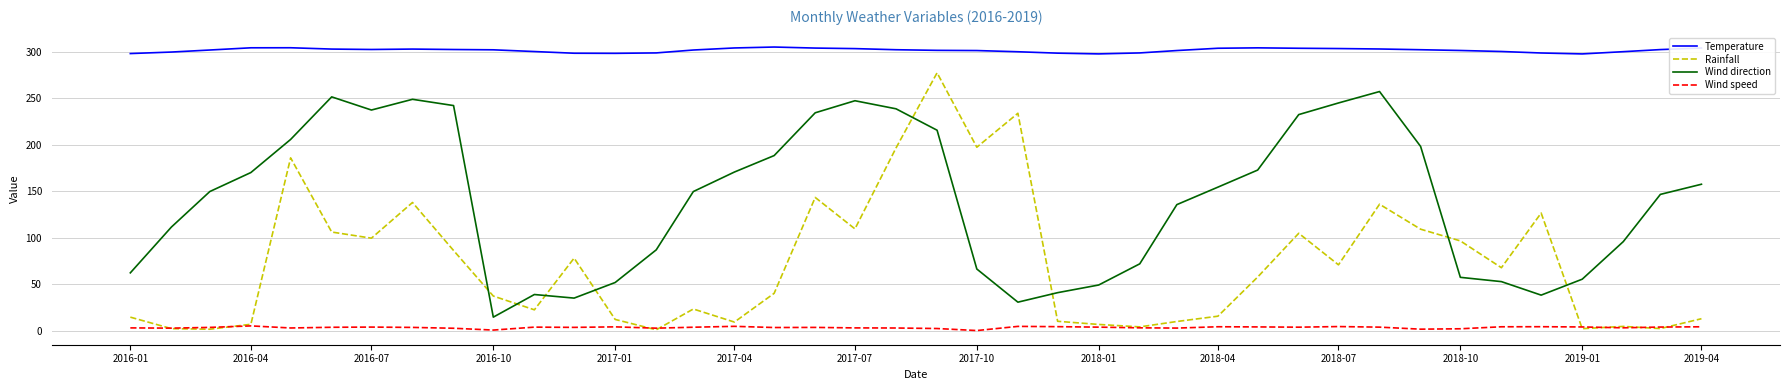

Rank the series by their average value, from highest to lowest.

Temperature, Wind direction, Rainfall, Wind speed